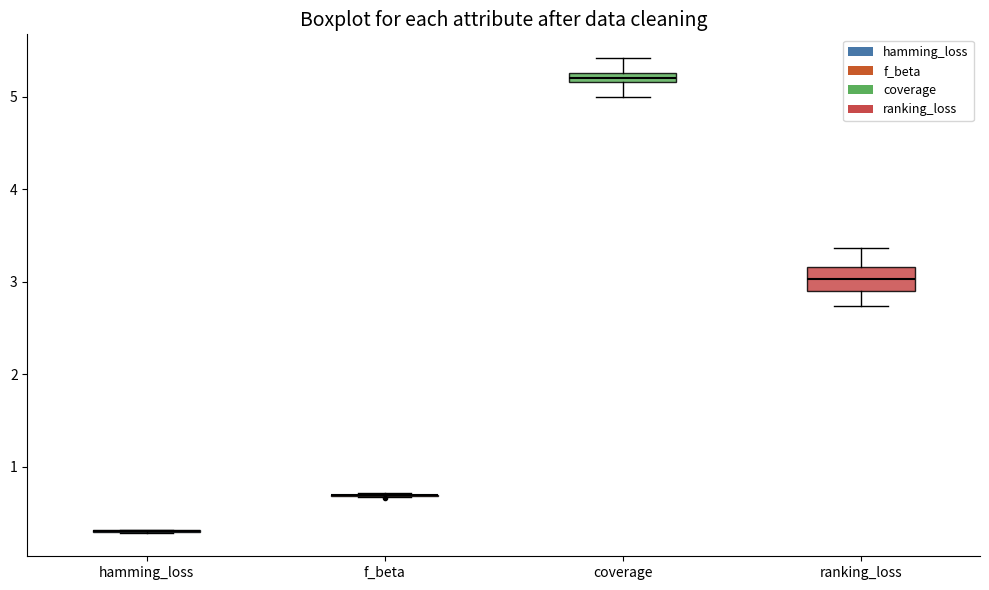

Comparing the boxes themselves (not the whiskers), which one is the tallest?

ranking_loss